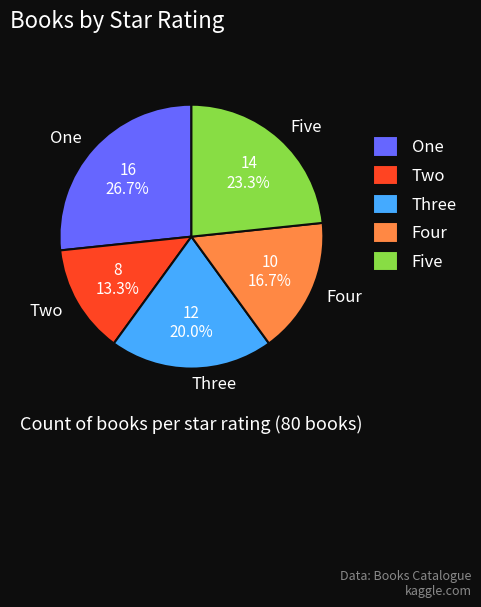

True or false: Three accounts for 20% of the total.

True